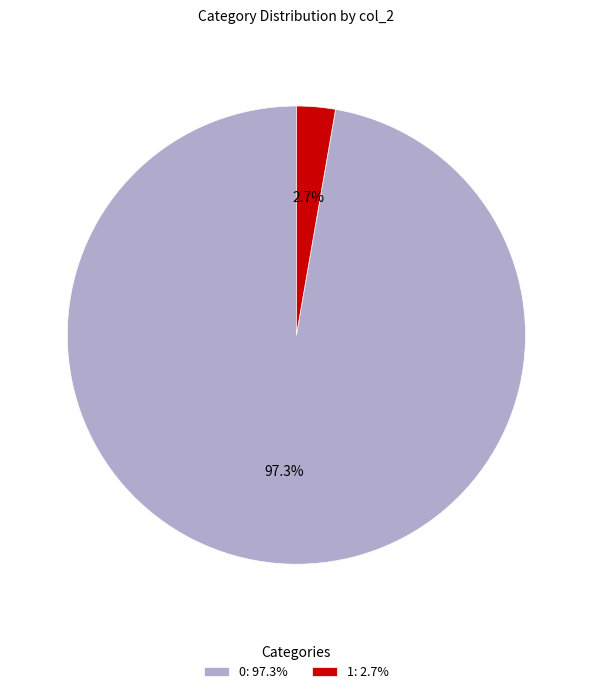

To the nearest percent, what is the average slice percentage?

50%